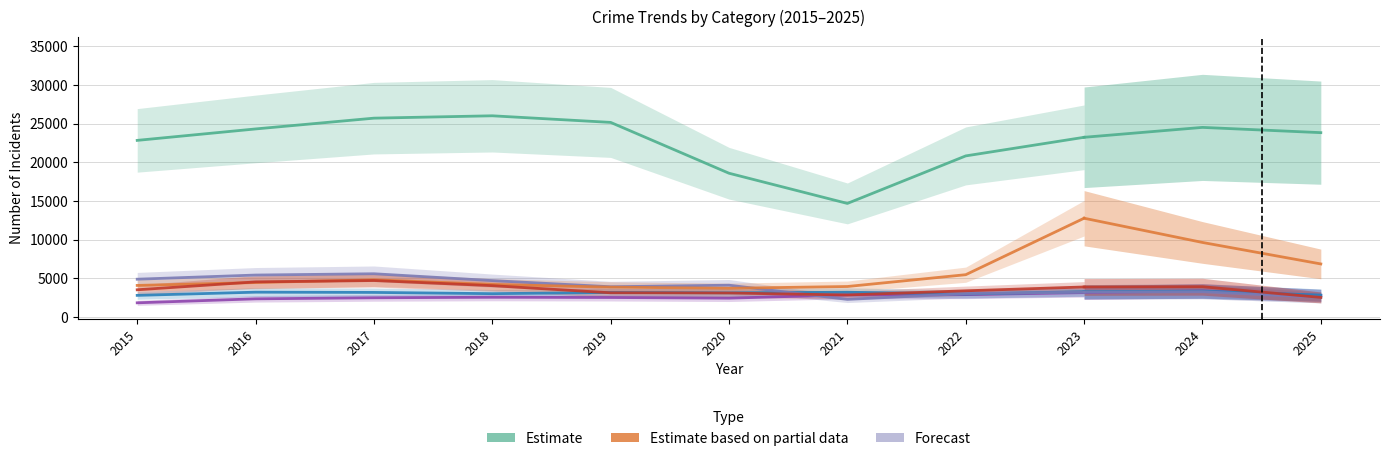

True or false: there are more than 2 points higher than both neighbors.

False